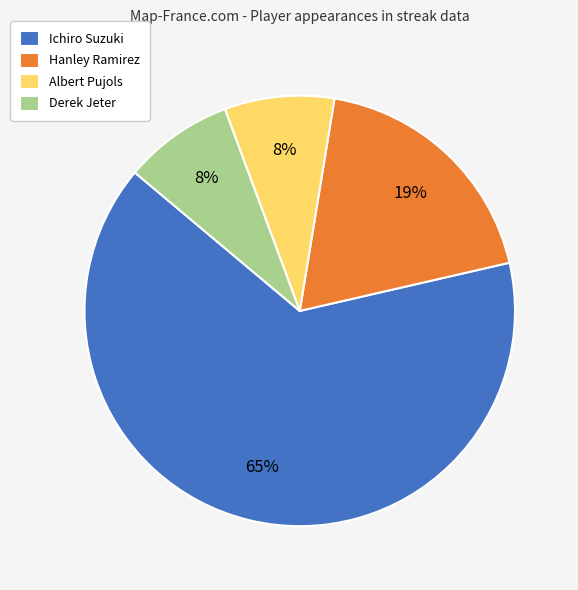

Is there any slice that represents more than half of the pie?

Yes